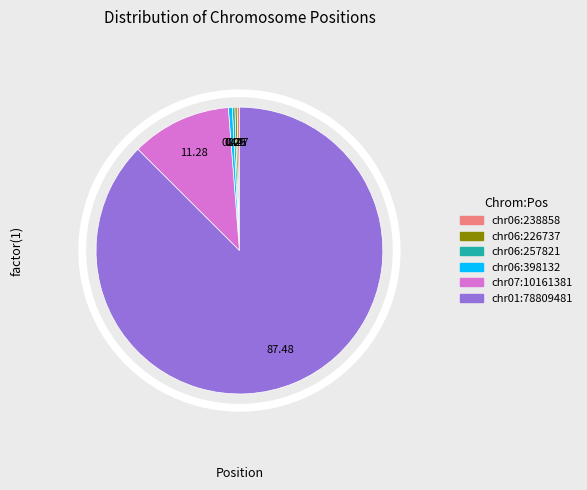

Approximately how many times larger is the value at chr06:398132 compared to chr06:257821?

1.5